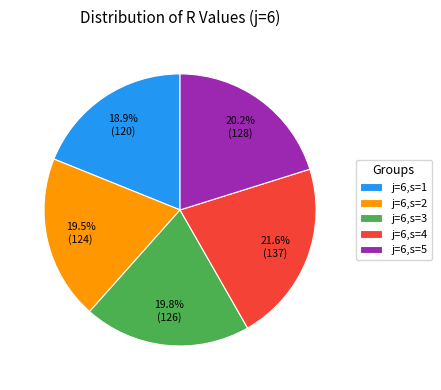

What is the total percentage of j=6,s=1 and j=6,s=5?

39.1%